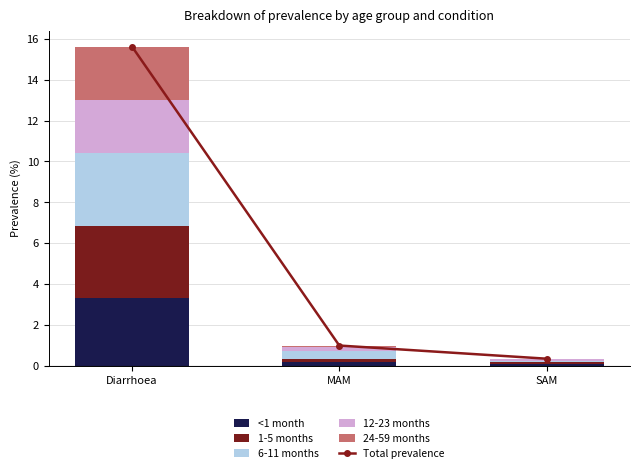

What is the average value of the <1 month series?

1.2